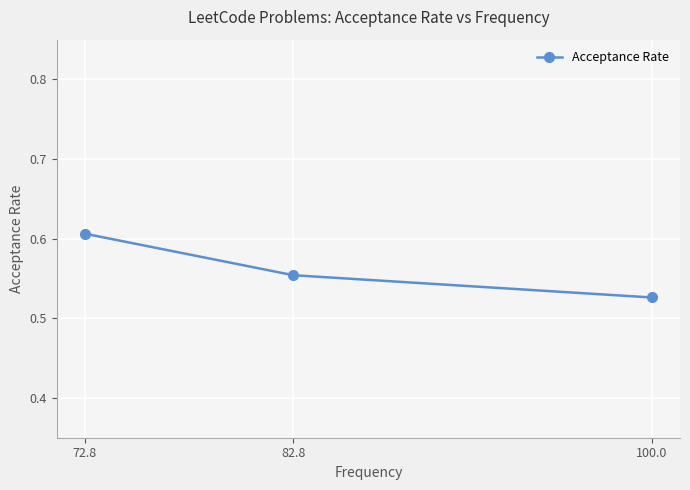

What is the difference between the maximum and minimum values?

0.1